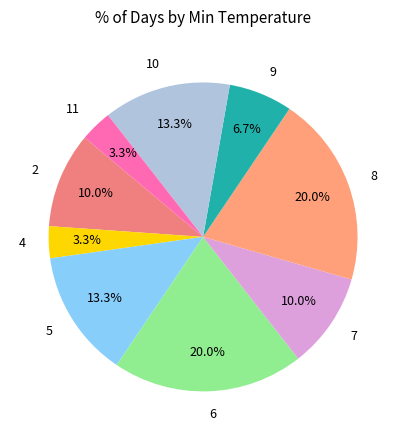

Does 6 account for over 50% of the chart?

No